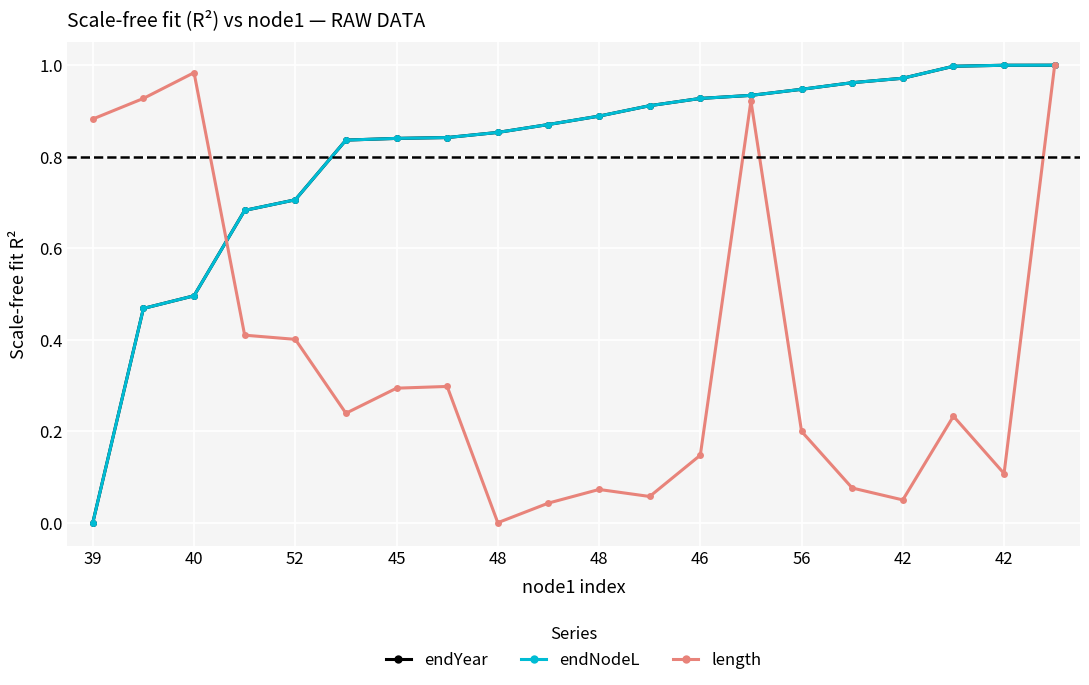

Does the chart have visible grid lines?

Yes